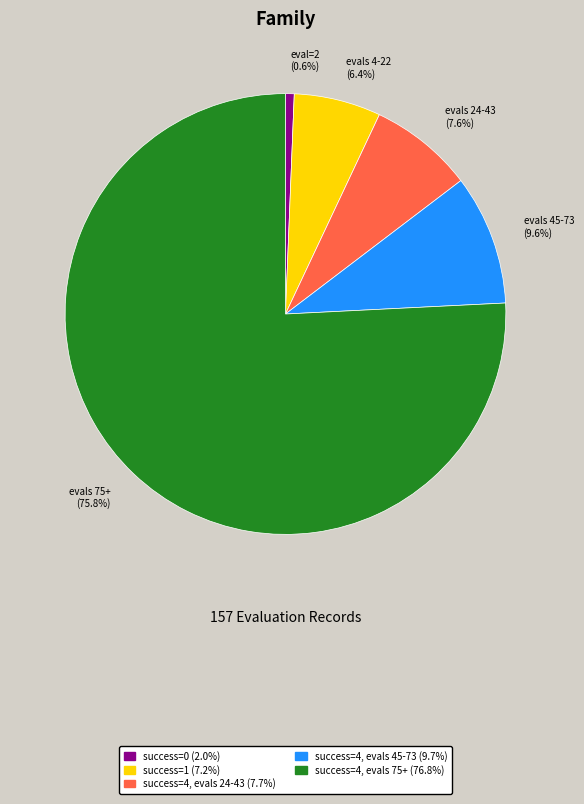

Is there any slice that represents more than half of the pie?

Yes